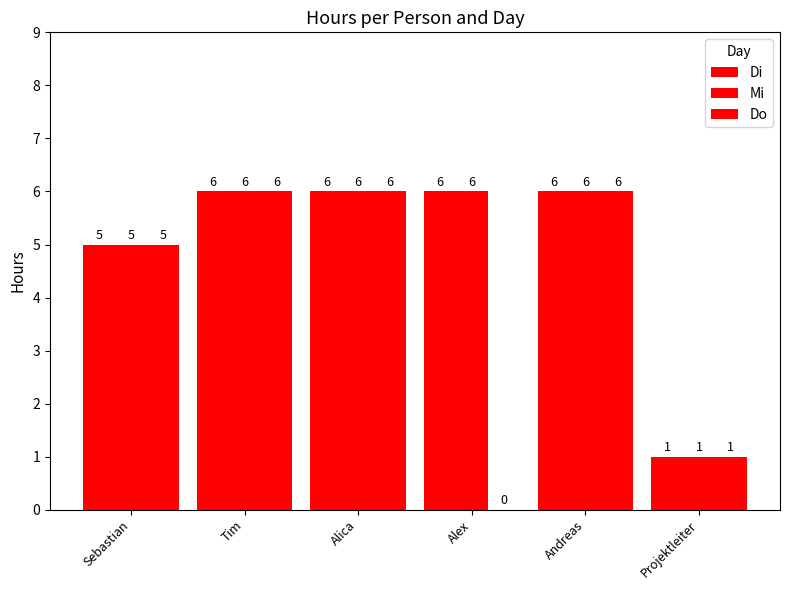

What is the average value of the Mi series?

5